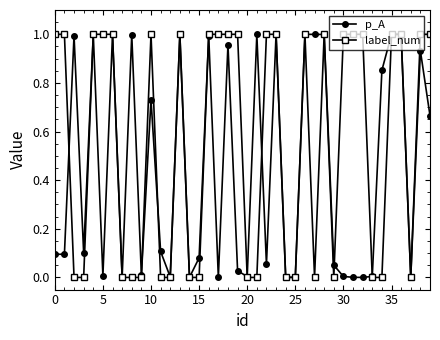

Does the chart display data point markers on the line(s)?

Yes